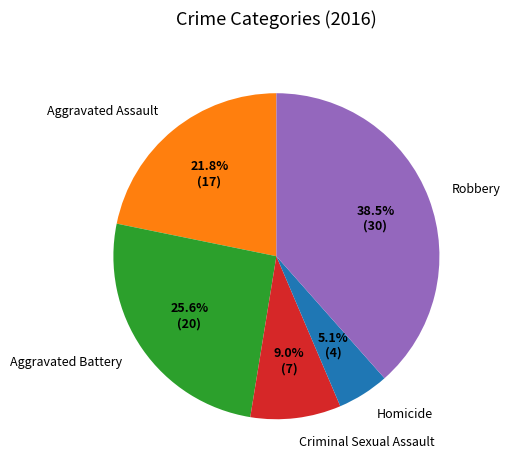

Combined, do Aggravated Assault and Robbery account for over 50%?

Yes